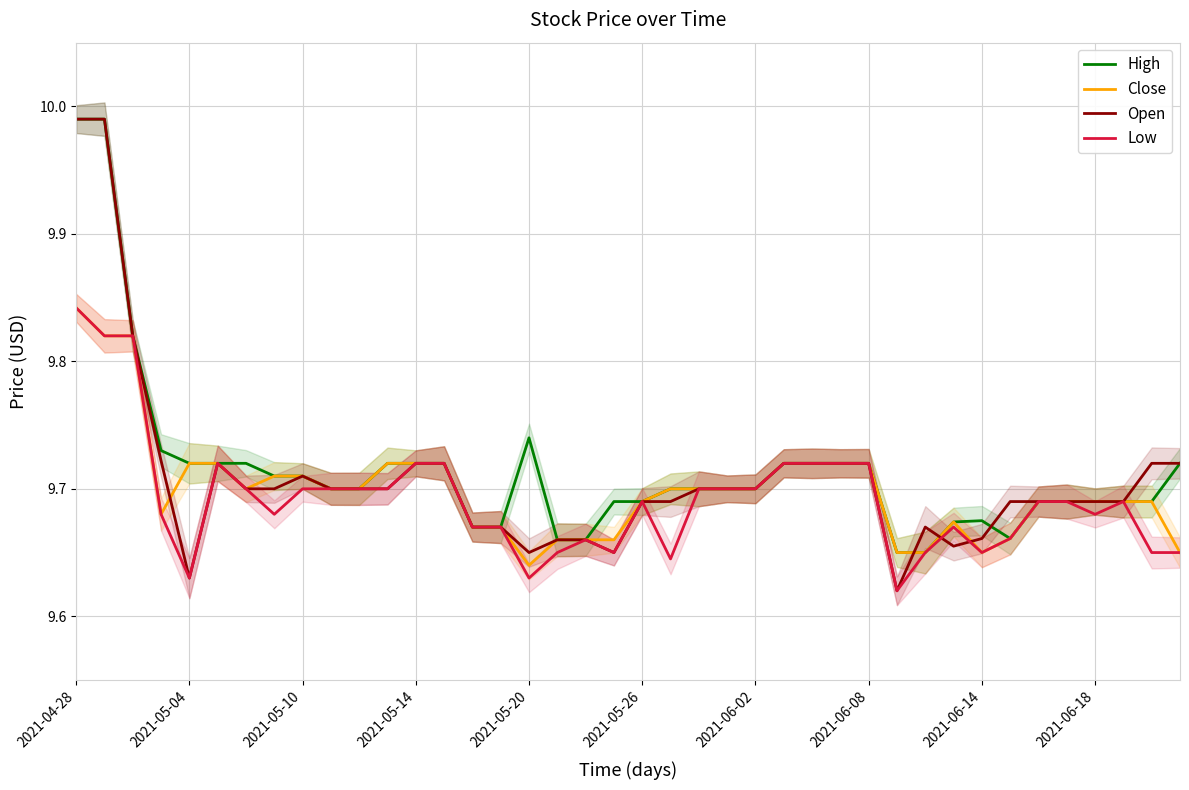

What is the difference between the highest and lowest values at 38?

0.1